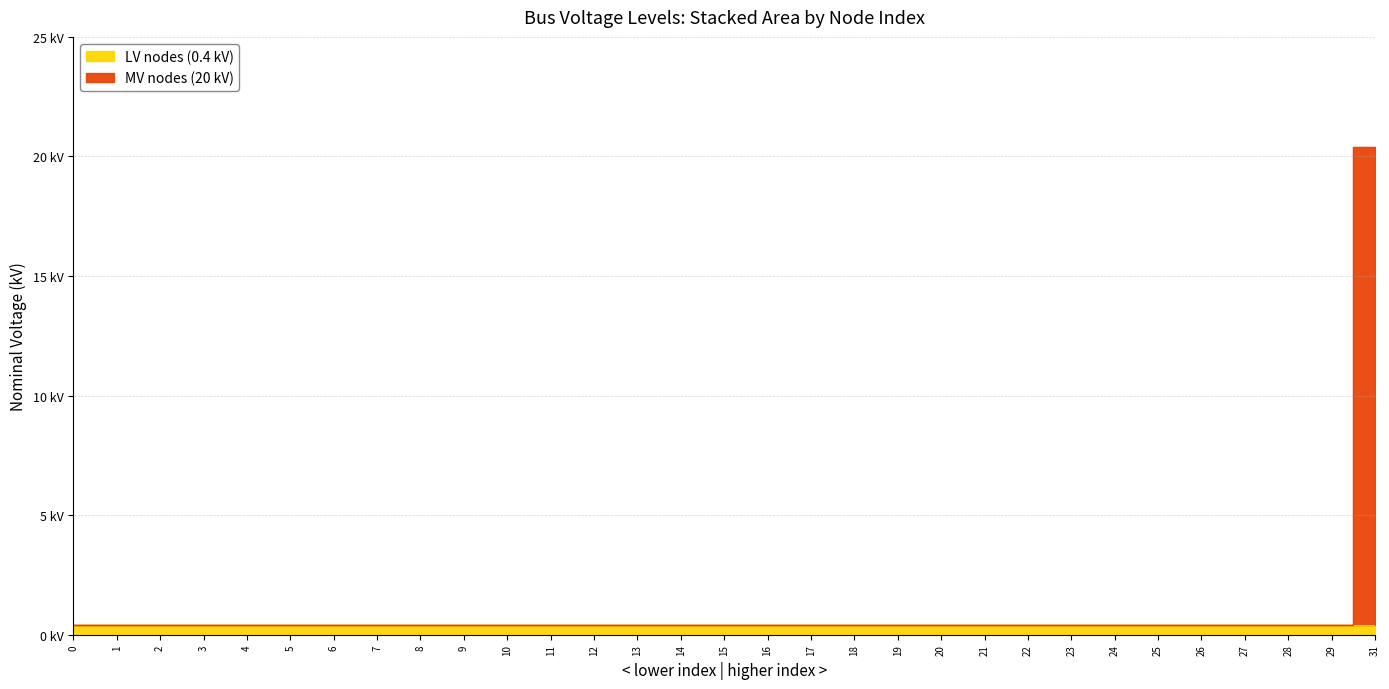

Rank the categories by value from highest to lowest.

31, 0, 1, 2, 3, 4, 5, 6, 7, 8, 9, 10, 11, 12, 13, 14, 15, 16, 17, 18, 19, 20, 21, 22, 23, 24, 25, 26, 27, 28, 29